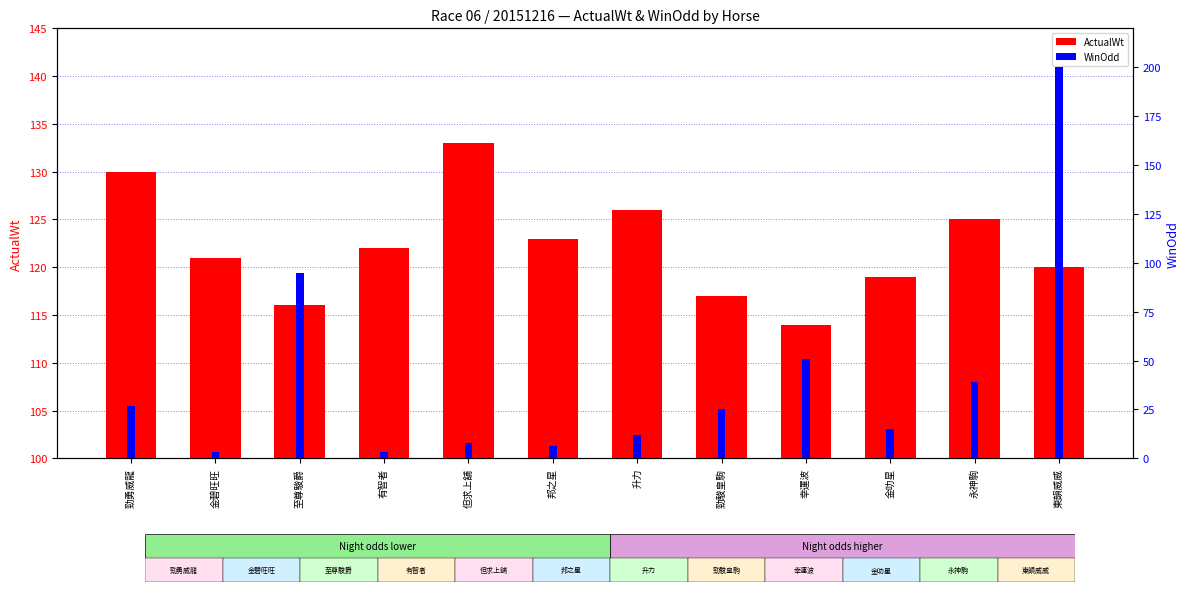

At which label is WinOdd closest to 101?

至尊駿爵